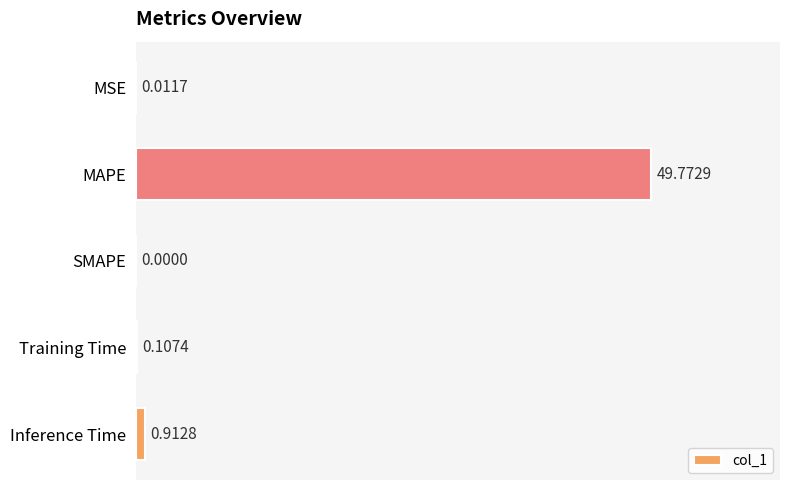

What is the sum of all values?

50.8